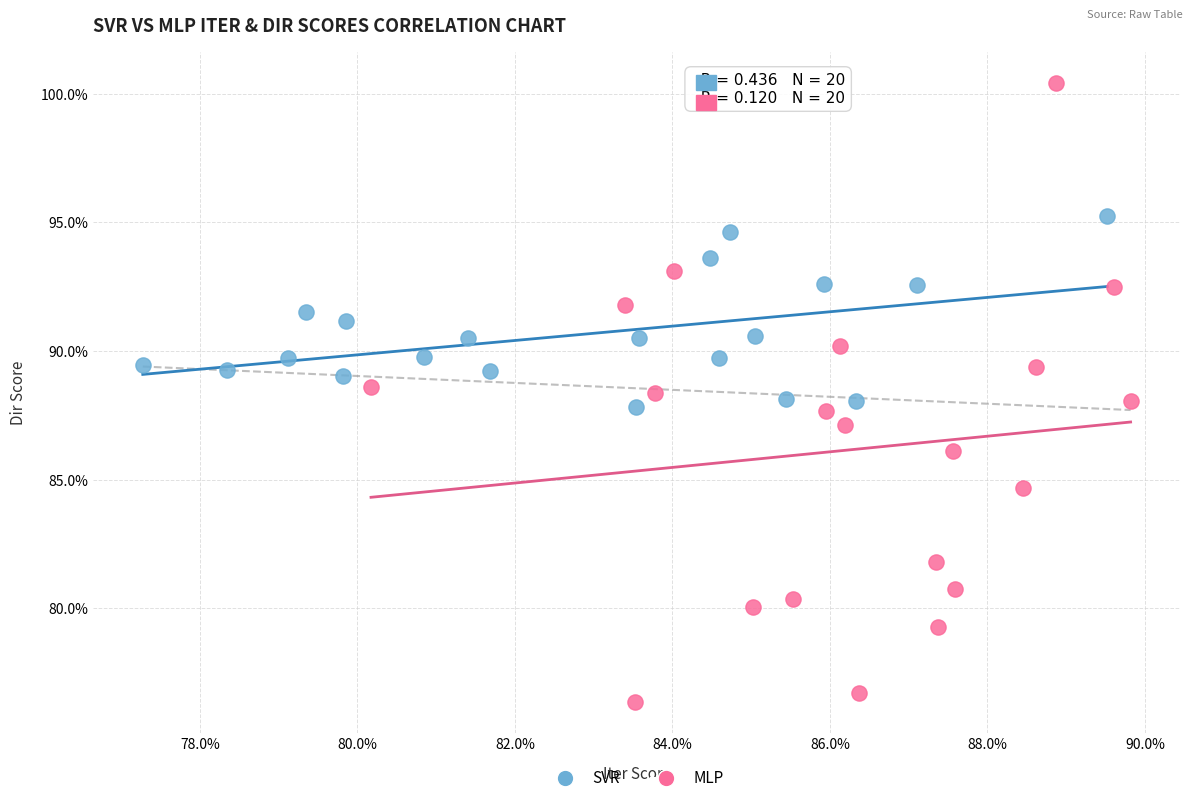

Which series reaches the minimum Y coordinate?

MLP